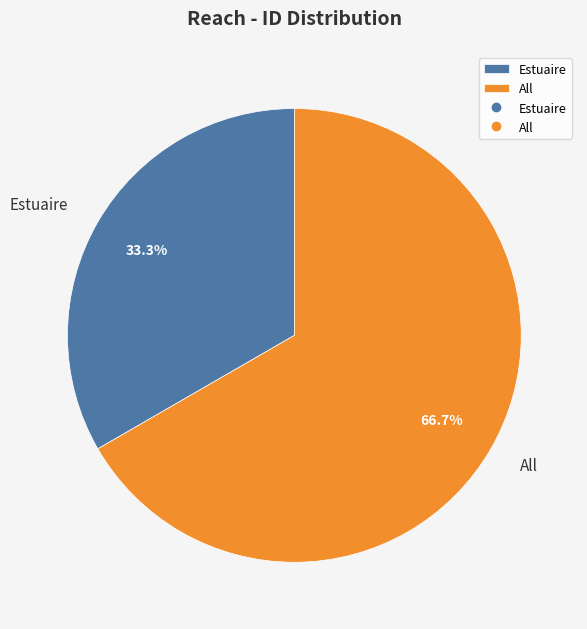

How many segments does this pie chart have?

2